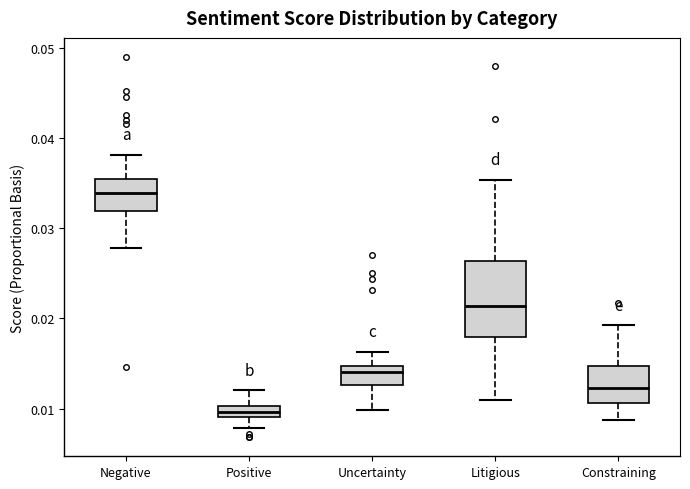

Which box is the tallest, from its lower edge to its upper edge?

Litigious